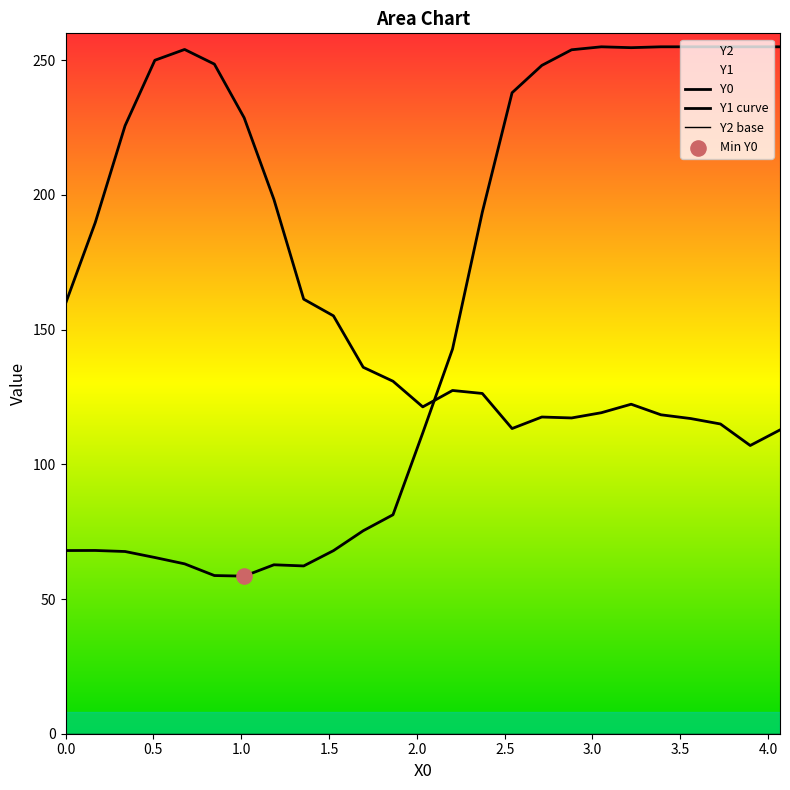

Which series has the largest total across all categories?

Y1 curve